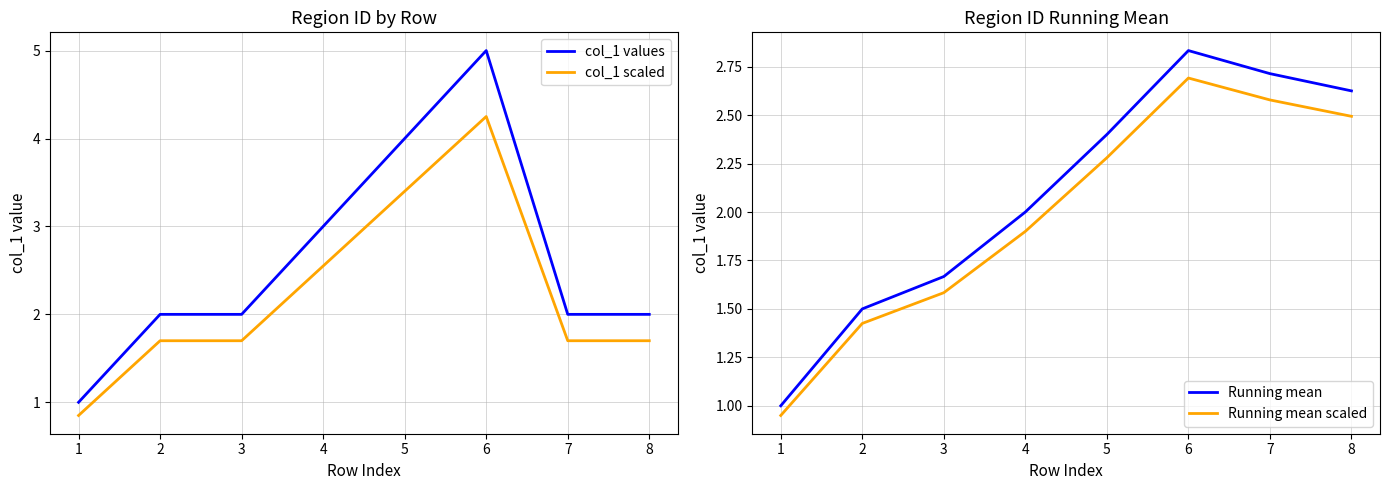

True or false: col_1 values has a value of 1.3 at 2.

False